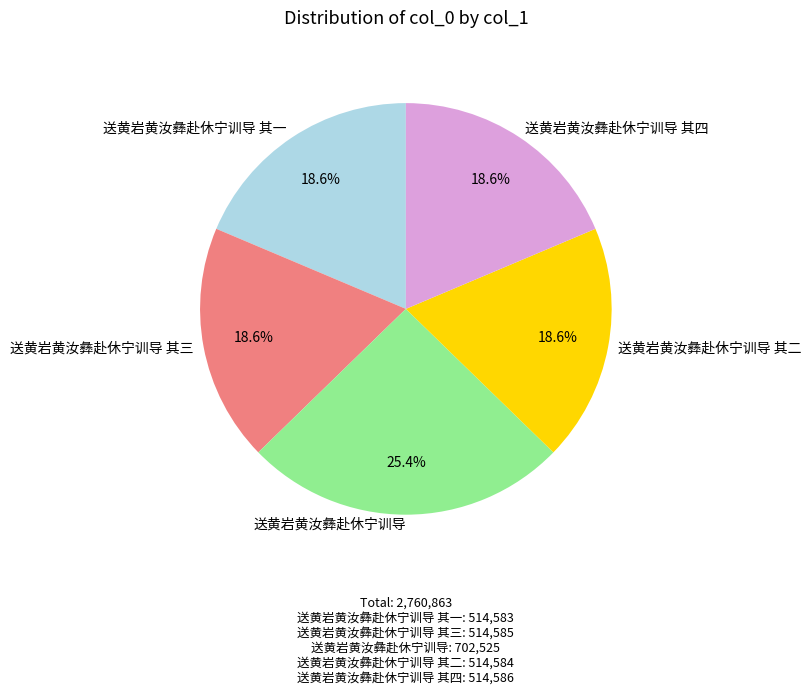

Between 送黄岩黄汝彝赴休宁训导 and 送黄岩黄汝彝赴休宁训导 其一, which is larger?

送黄岩黄汝彝赴休宁训导